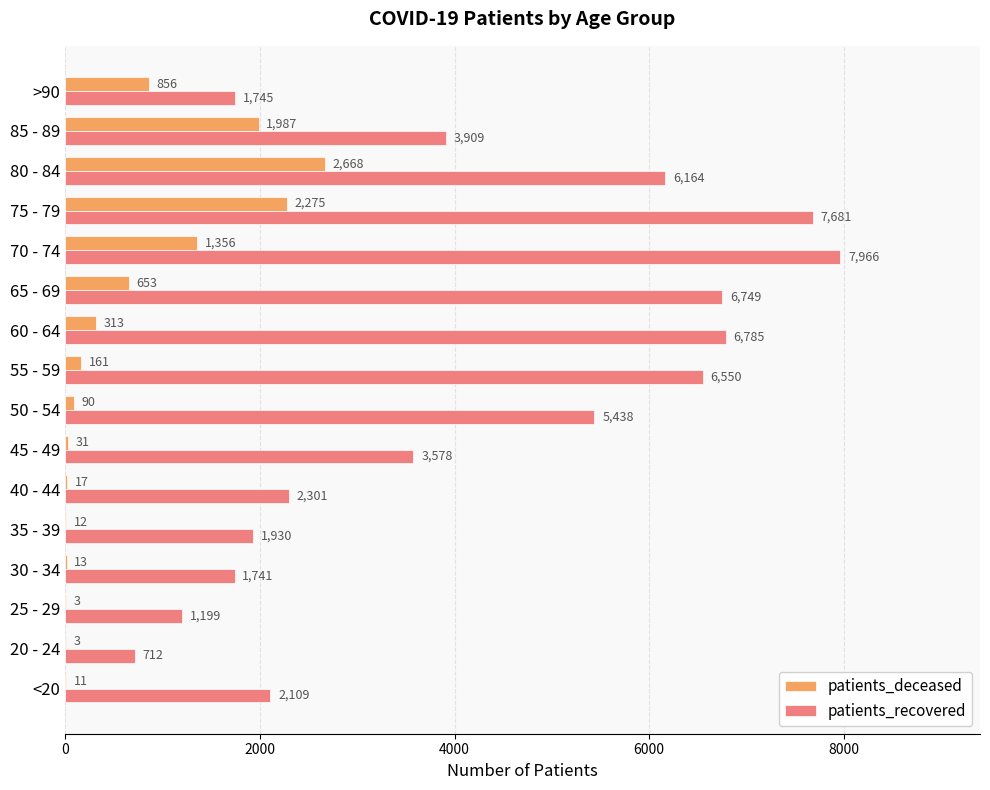

What is the highest value of the patients_recovered series?

7966